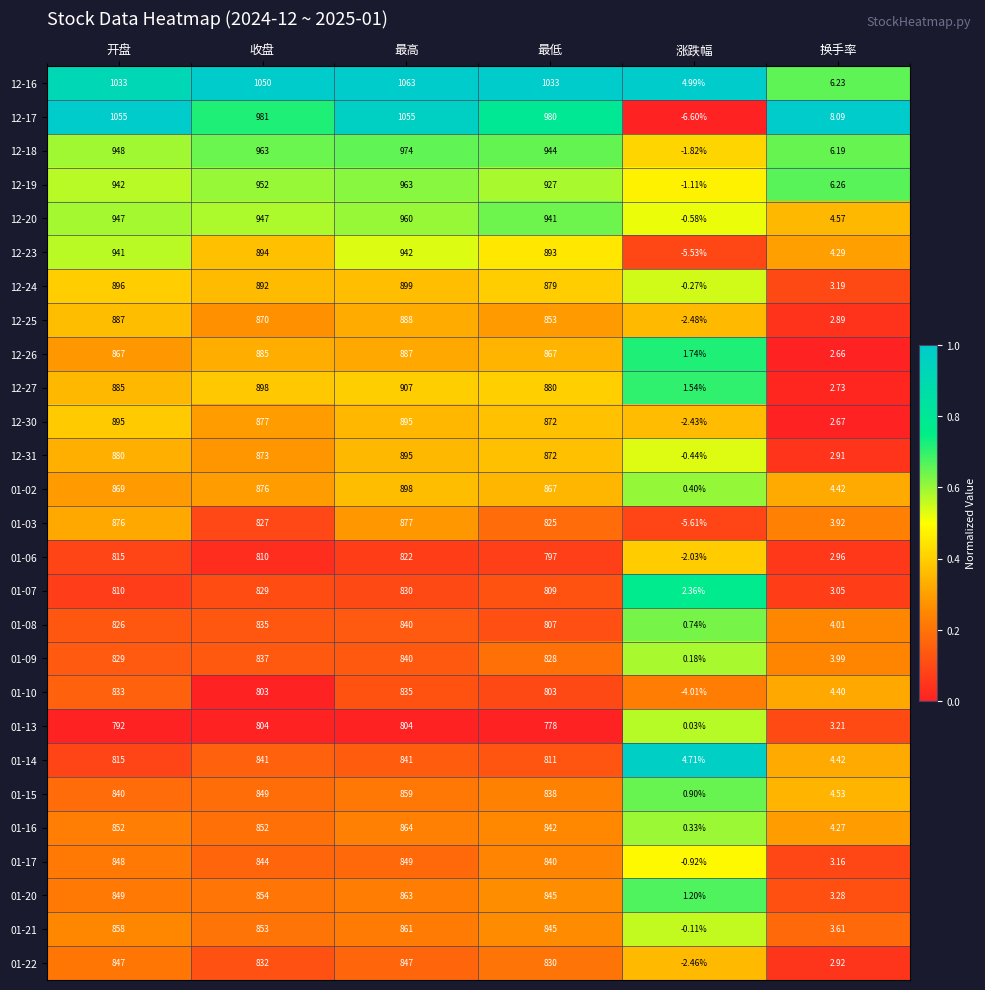

What is the total value across all series at 收盘?

23628.0